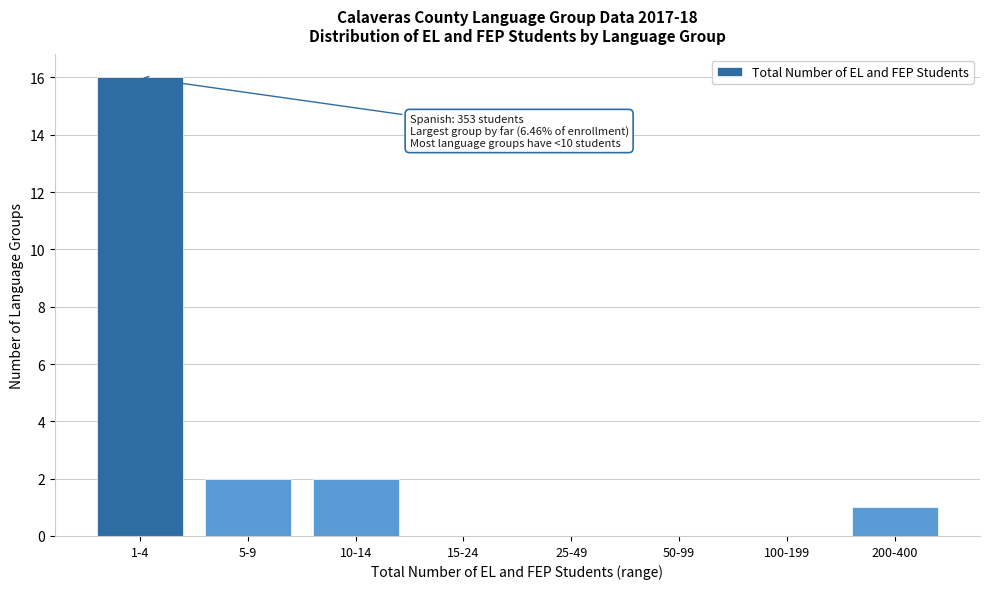

Reading left to right, list all the values displayed in this chart.

1-4=16	5-9=2	10-14=2	15-24=0	25-49=0	50-99=0	100-199=0	200-400=1